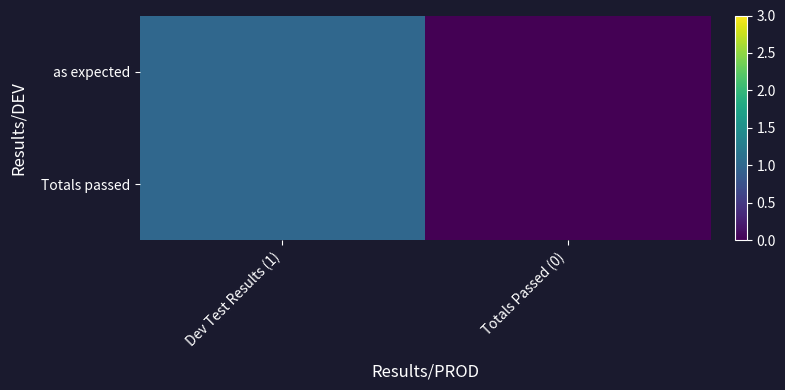

Reading left to right, what are all the values shown in this chart?

as expected: Dev Test Results (1)=1	Totals Passed (0)=0
Totals passed: Dev Test Results (1)=1	Totals Passed (0)=0